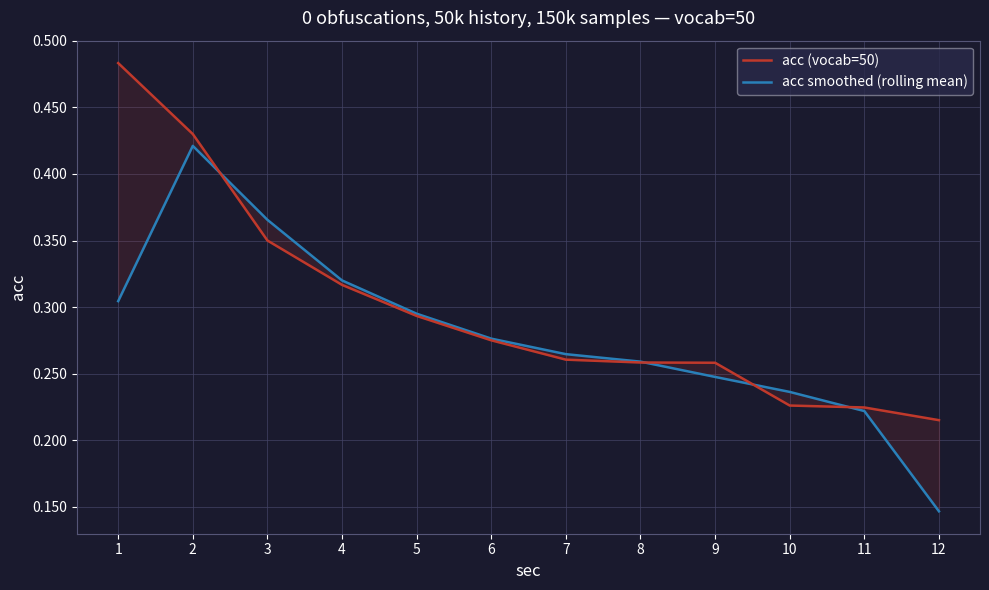

Rank the series by their maximum value, from lowest to highest.

acc smoothed (rolling mean), acc (vocab=50)